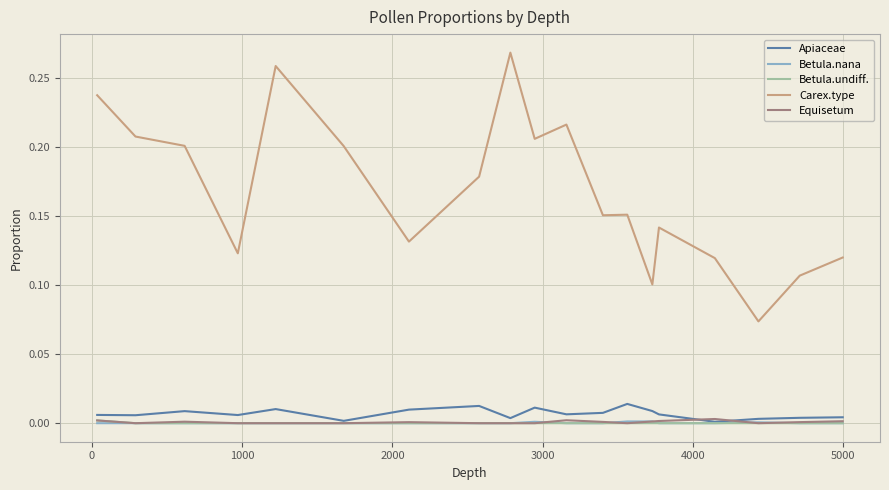

Which series has the largest total across all categories?

Carex.type